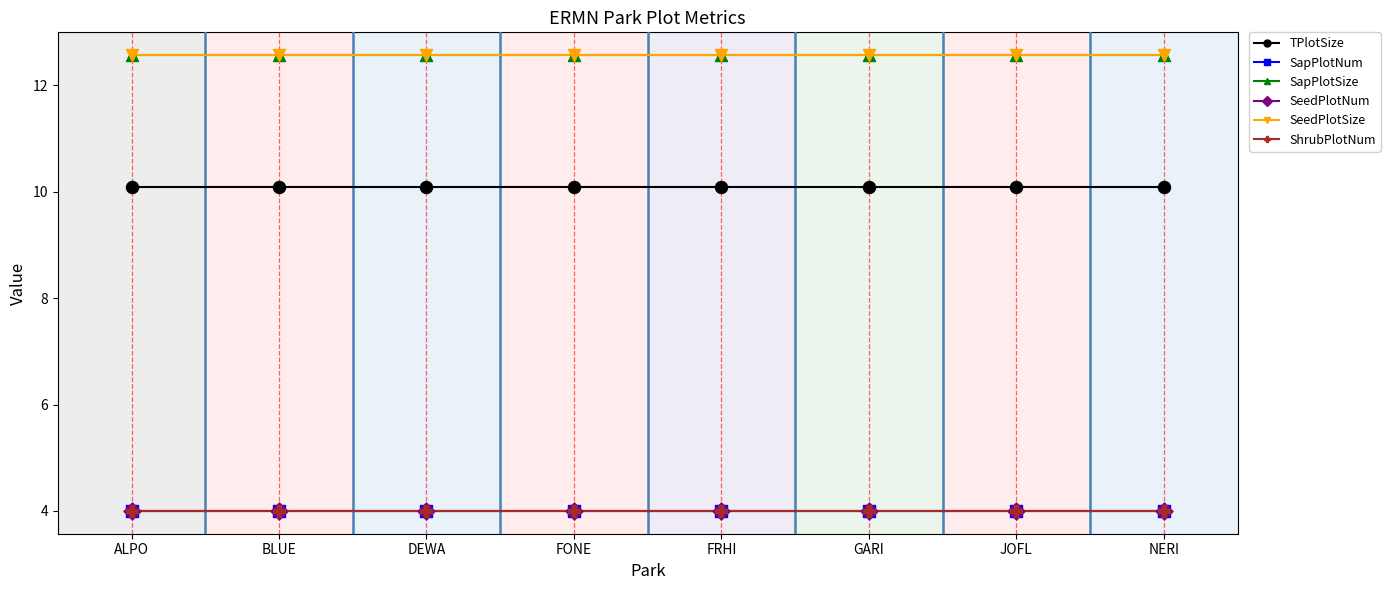

Does the chart have visible grid lines?

No